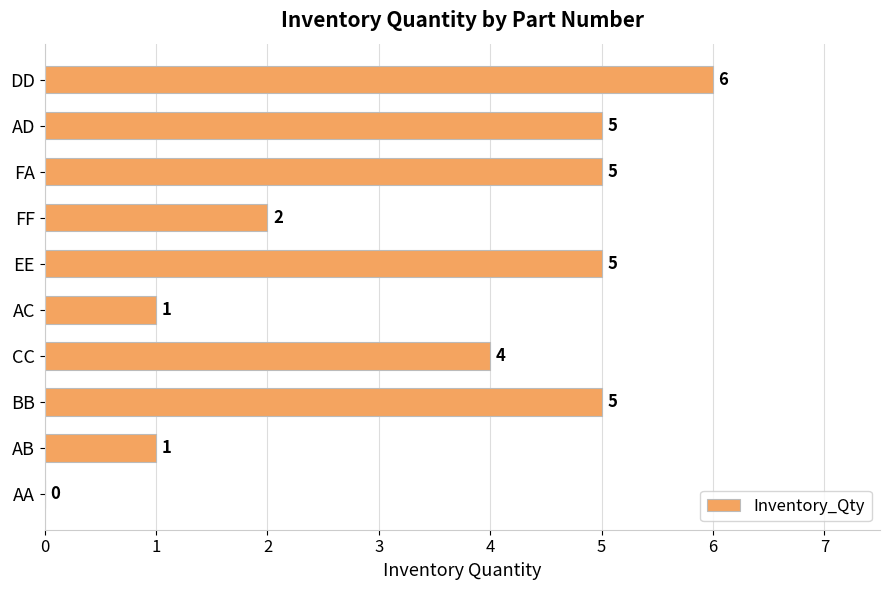

Reading top to bottom, transcribe all the data shown in this chart.

DD=6	AD=5	FA=5	FF=2	EE=5	AC=1	CC=4	BB=5	AB=1	AA=0